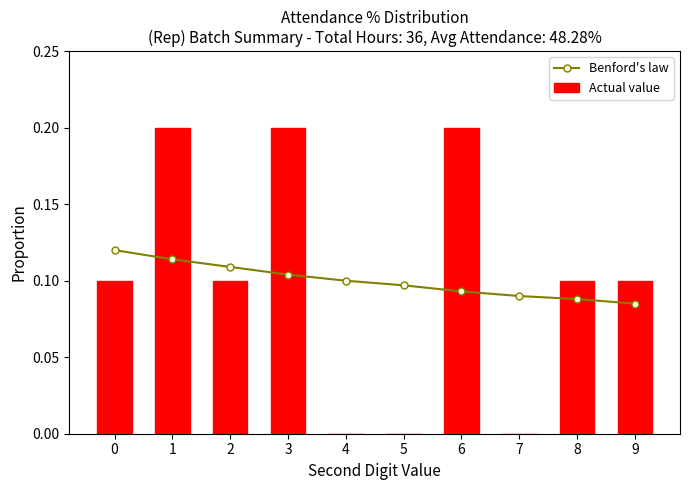

At how many categories does at least one series exceed 0?

10